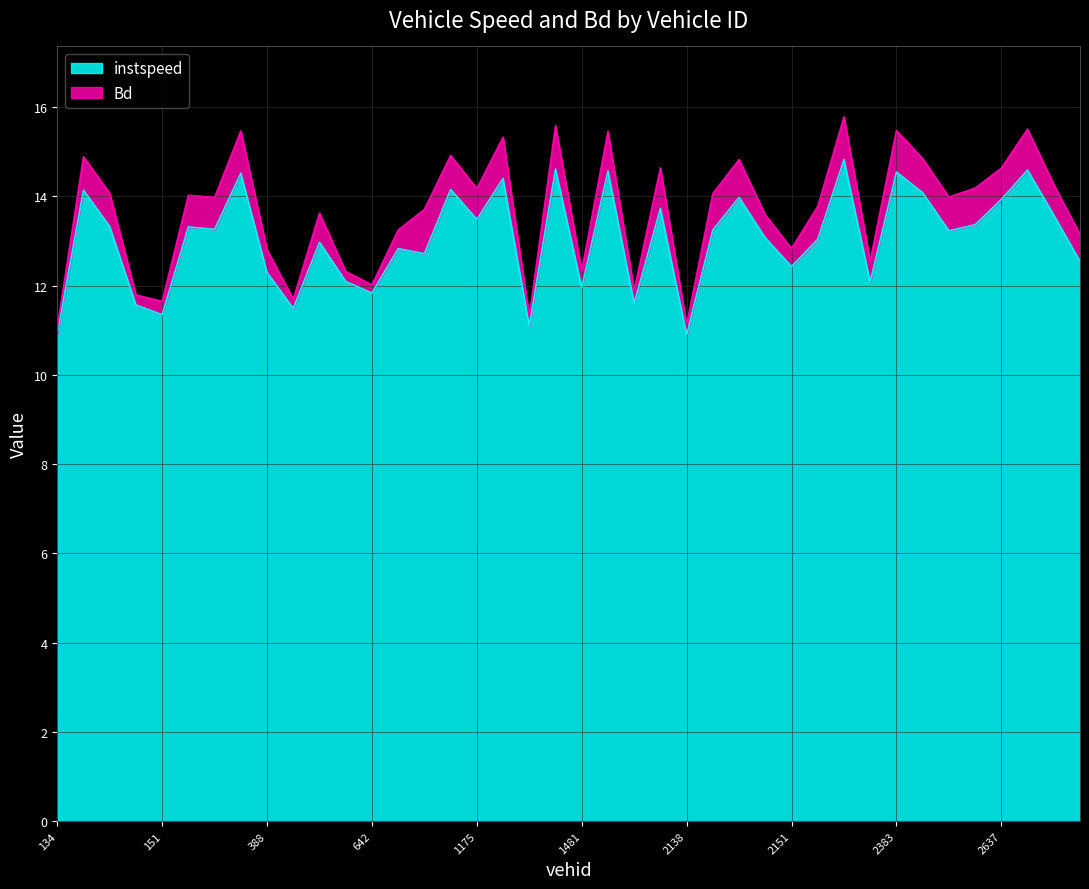

How many points are lower than both their immediate neighbors (excluding endpoints)?

13